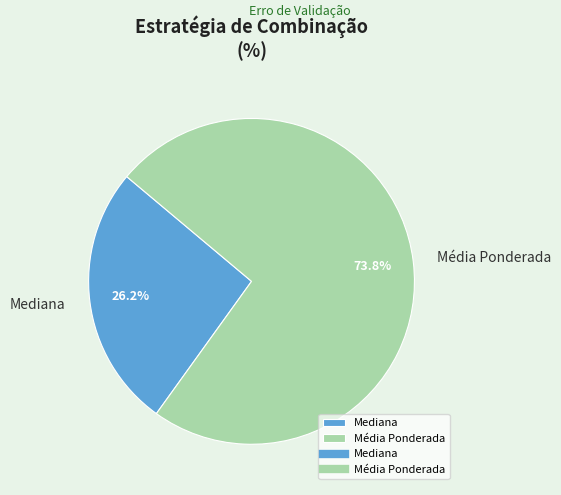

Rank the categories by value from lowest to highest.

Mediana, Média Ponderada